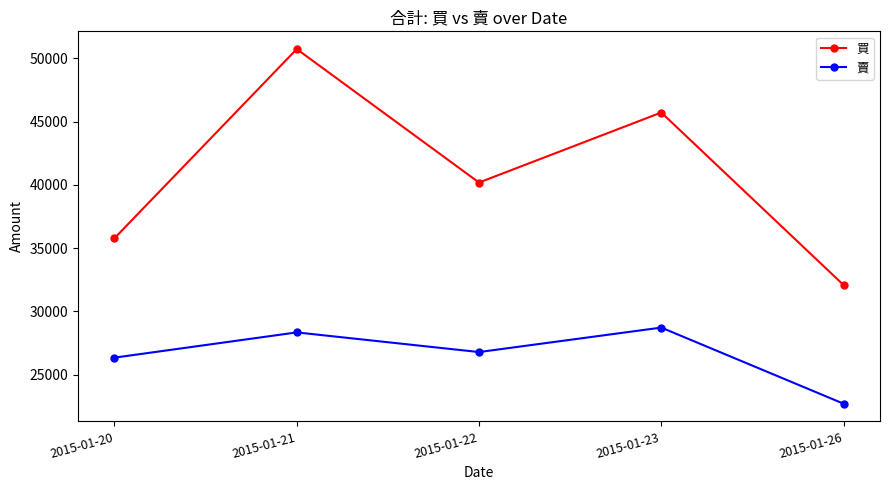

Where is 買 nearest to the value 41405?

2015-01-22